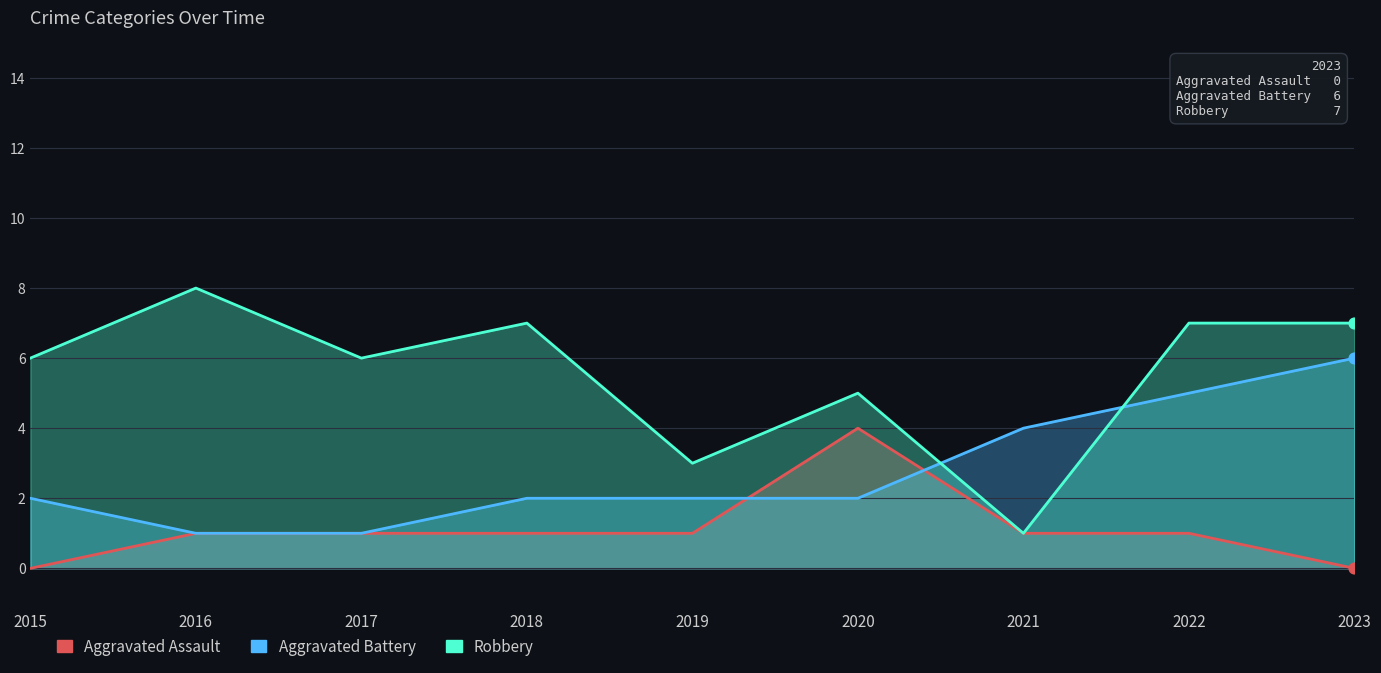

Which series contains the highest Y value?

Robbery